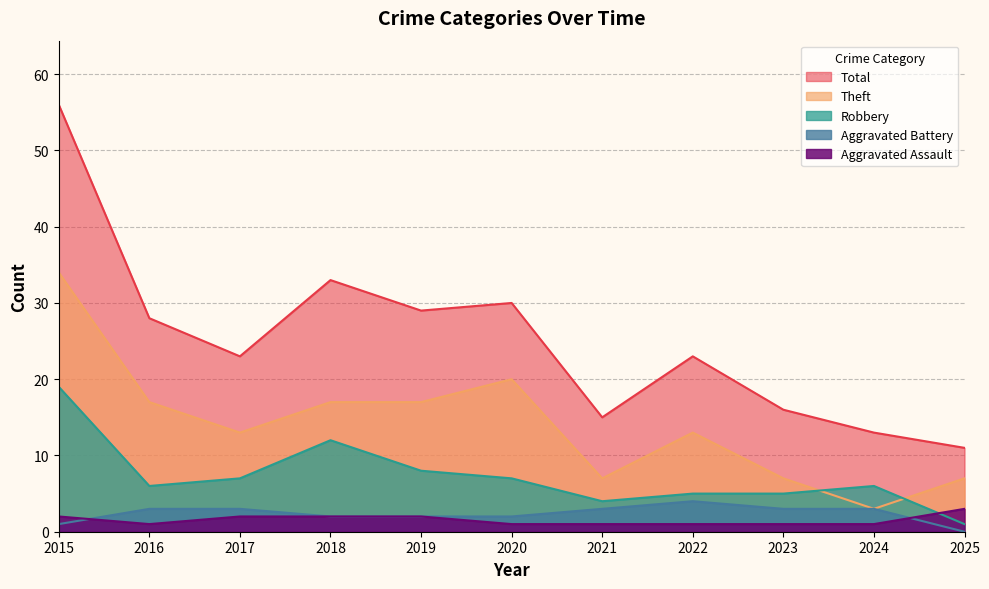

What is the value of the Total point at the 6th from the left?

30